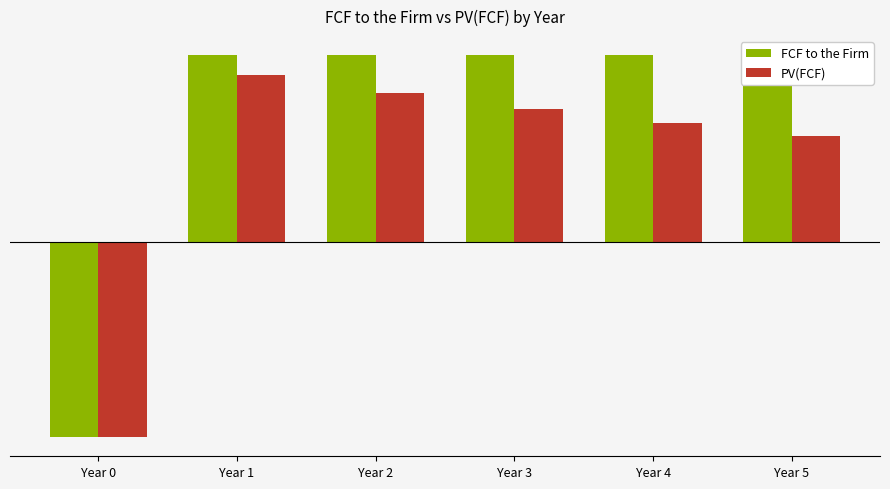

True or false: FCF to the Firm has a value of 4066405.0 at Year 2.

False